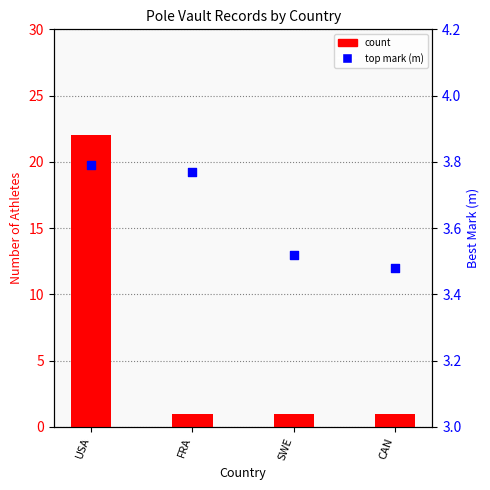

Which series reaches the maximum Y coordinate?

count